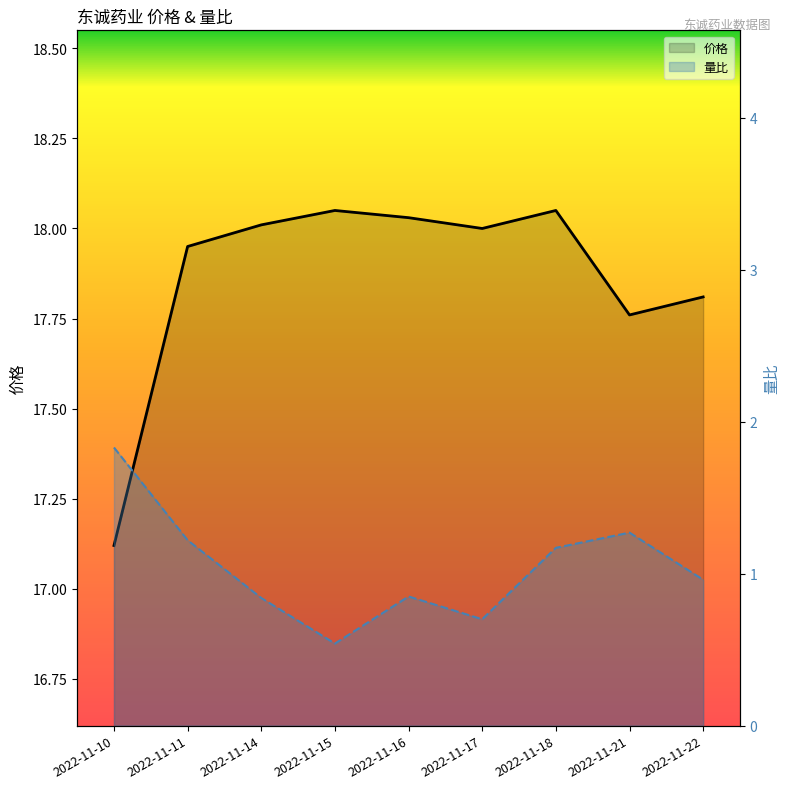

How many lines are shown in the chart?

2